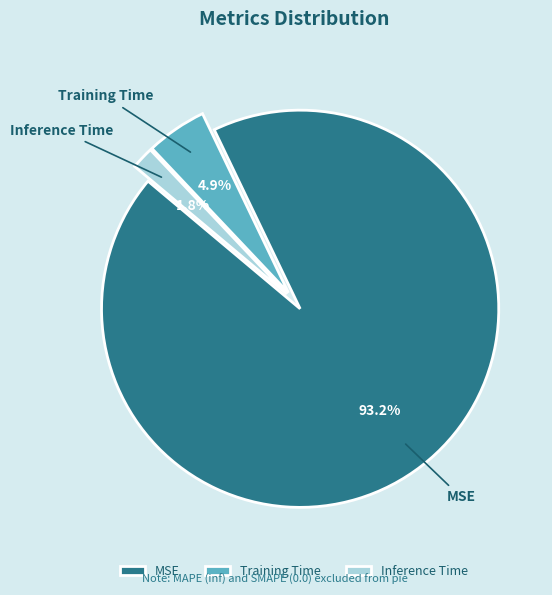

Count the number of slices in the pie.

3